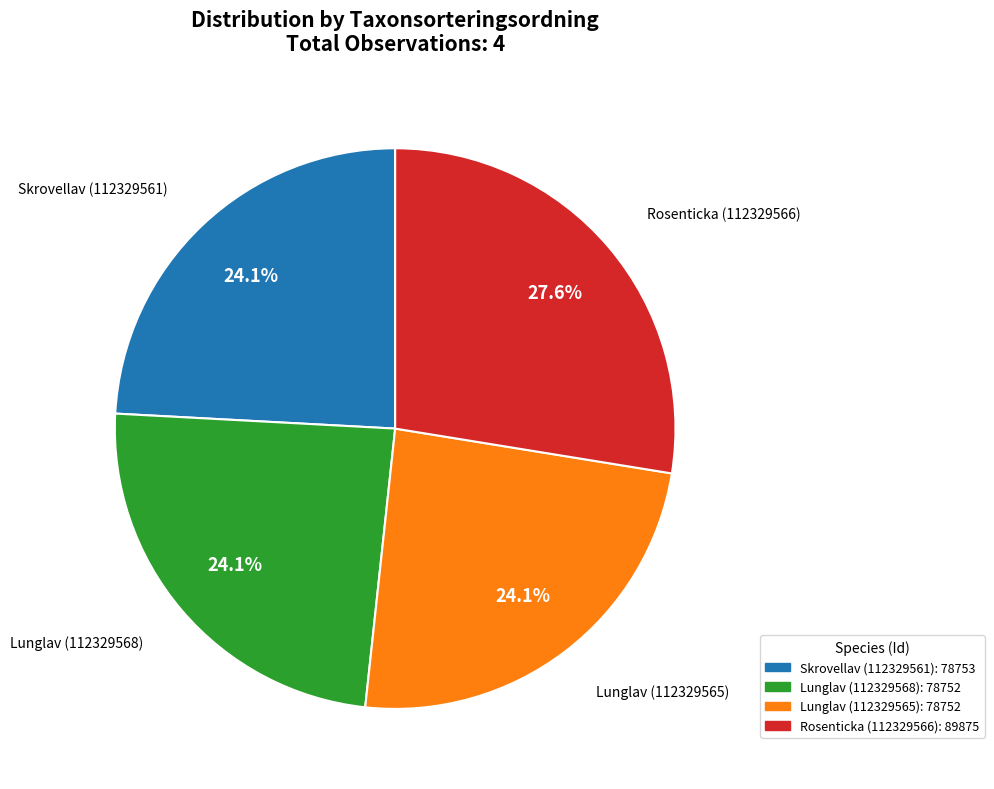

Is there any slice that represents more than half of the pie?

No